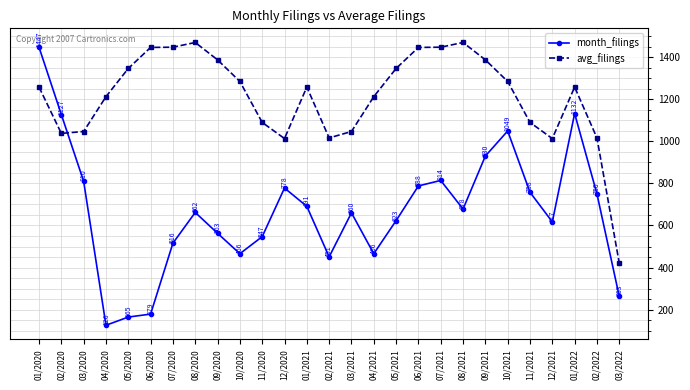

At which label does month_filings first exceed 662?

01/2020